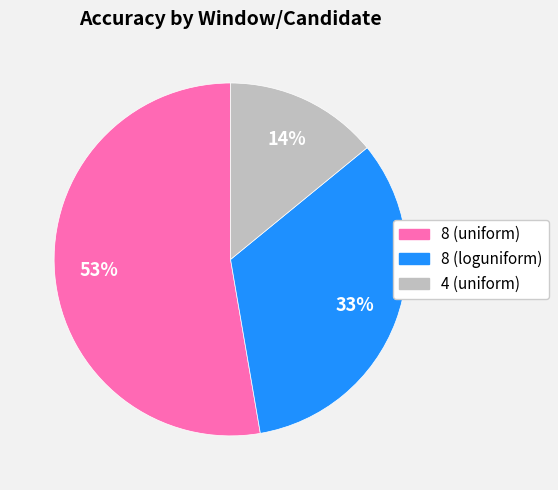

To the nearest percent, what portion does 4 (uniform) represent?

14%